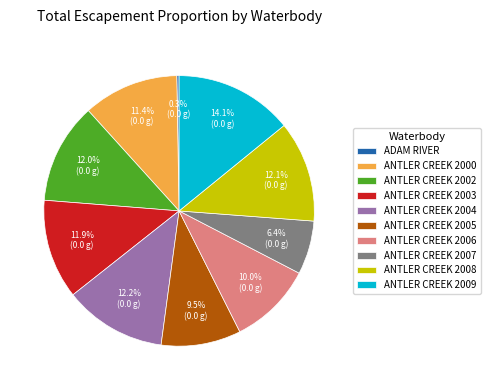

Which has a higher value, ANTLER CREEK 2007 or ANTLER CREEK 2003?

ANTLER CREEK 2003